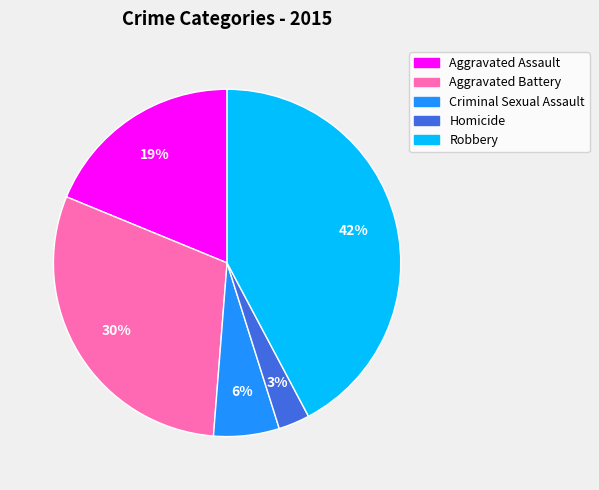

Is it true that Criminal Sexual Assault is 6% of the pie?

True